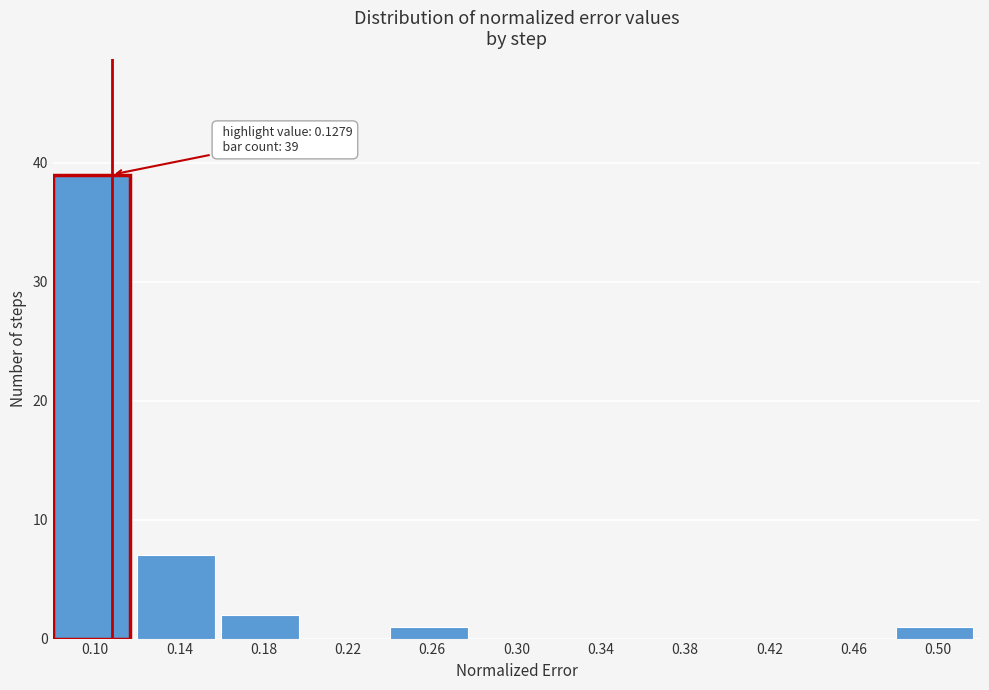

Reading left to right, list all the values displayed in this chart.

0.10=39	0.14=7	0.18=2	0.22=0	0.26=1	0.30=0	0.34=0	0.38=0	0.42=0	0.46=0	0.50=1